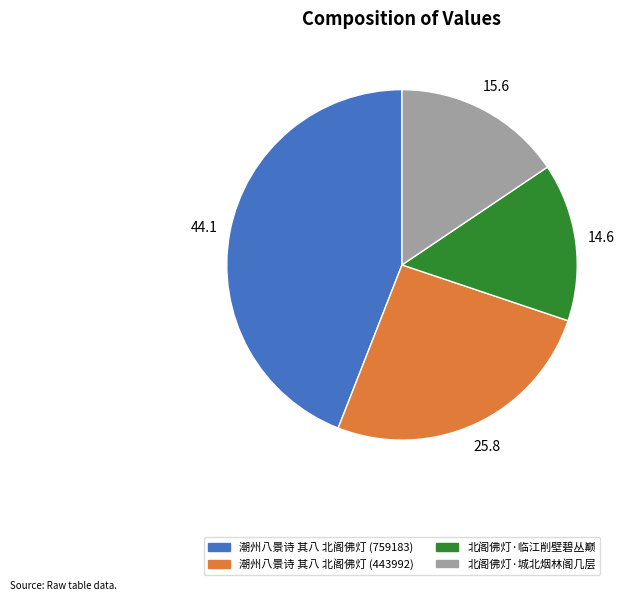

How many slices are in this pie chart?

4